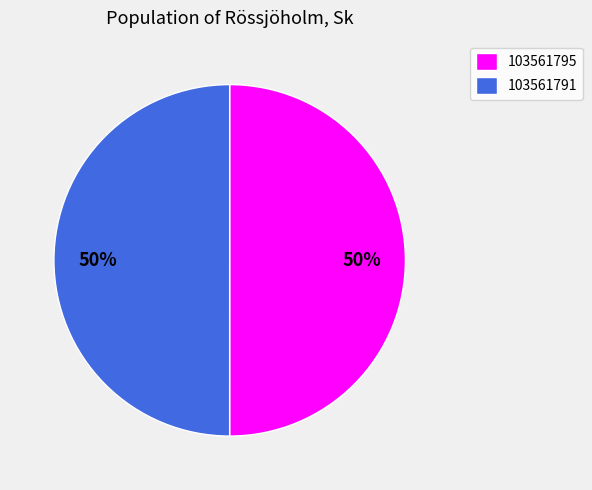

Do 103561795 and 103561791 together represent more than half of the pie?

Yes